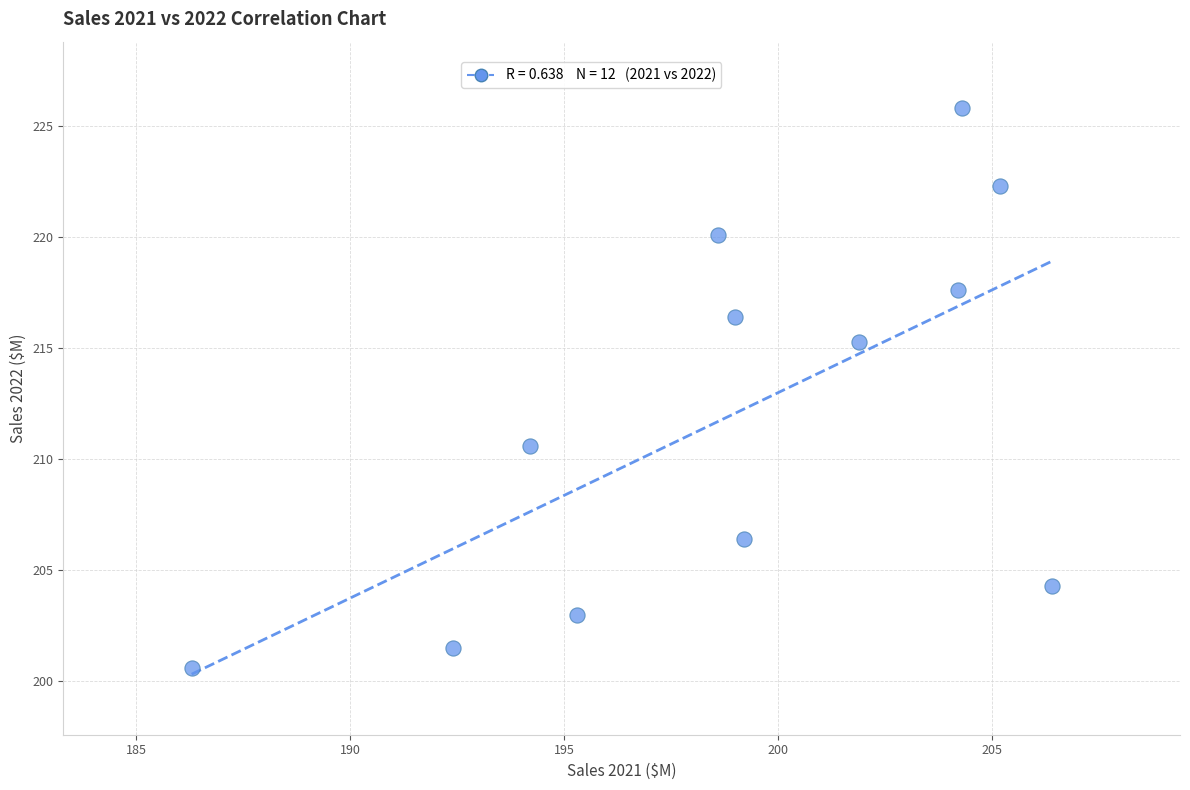

What is the range of X values (max minus min)?

20.1